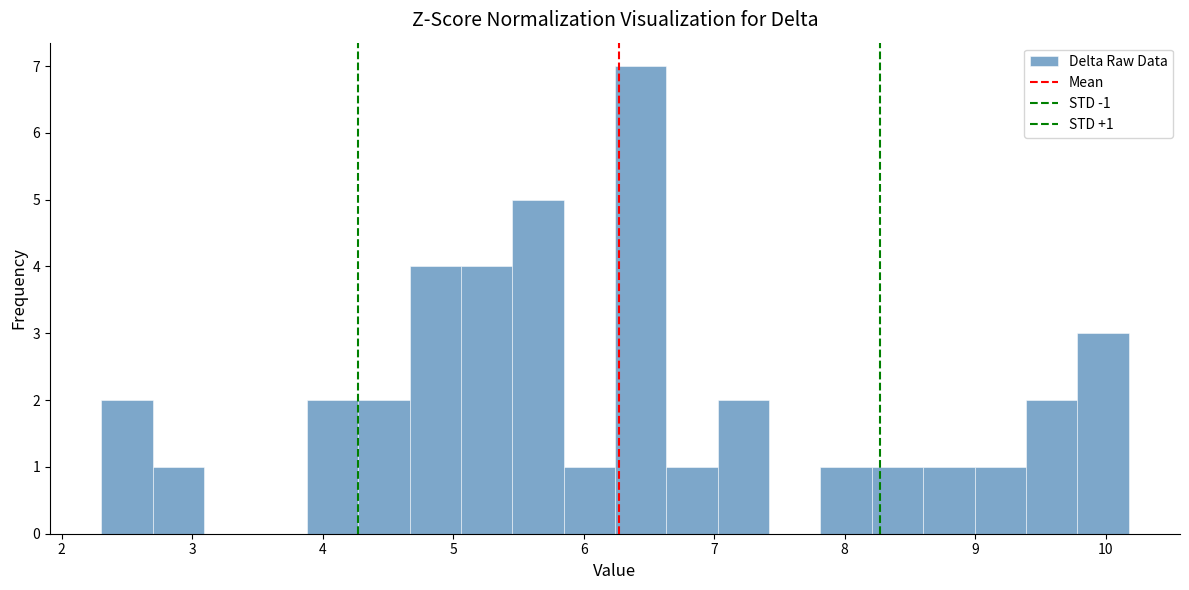

Around what value on the x-axis is the tallest bar? Give the approximate position of its centre, as read against the axis.

6.4